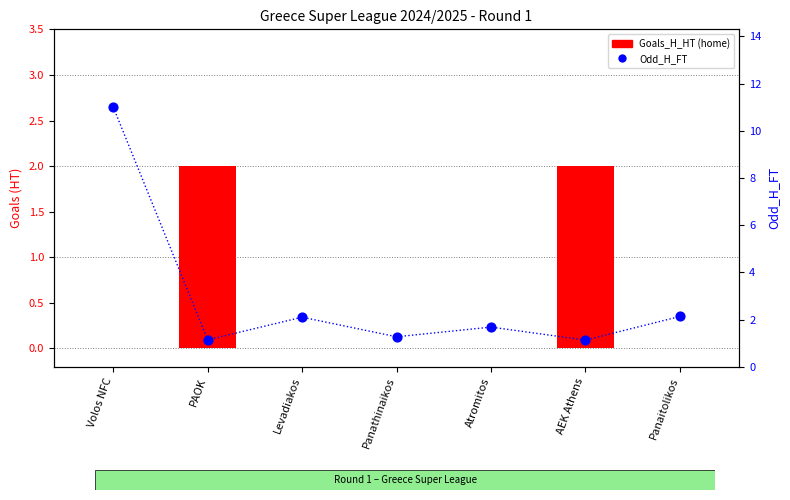

Is the value of Goals_H_HT (home) at Panaitolikos greater than the value of Odd_H_FT at Volos NFC?

No